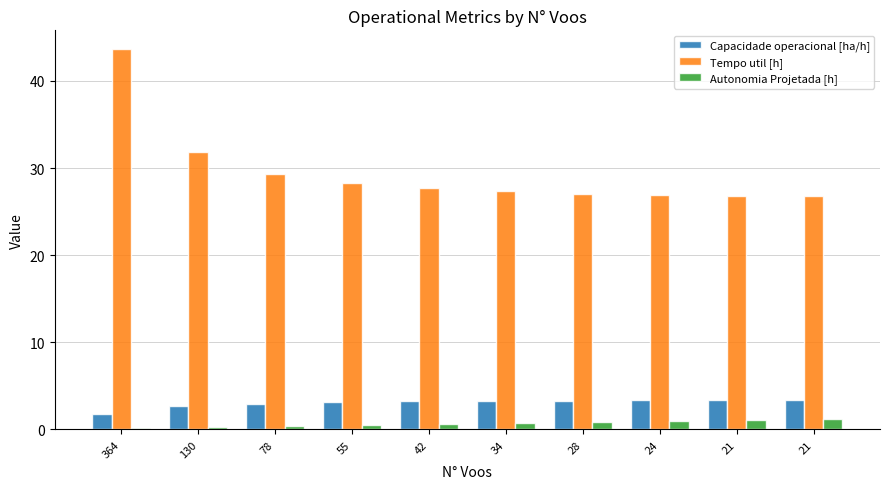

At which label is Autonomia Projetada [h] closest to 0?

364